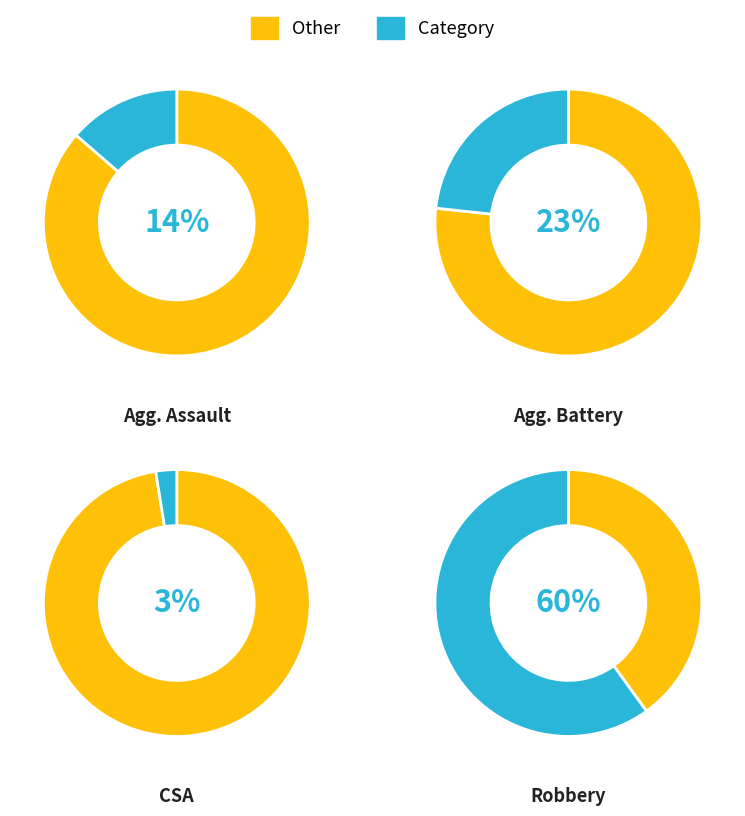

True or false: 3 accounts for 16% of the total.

False